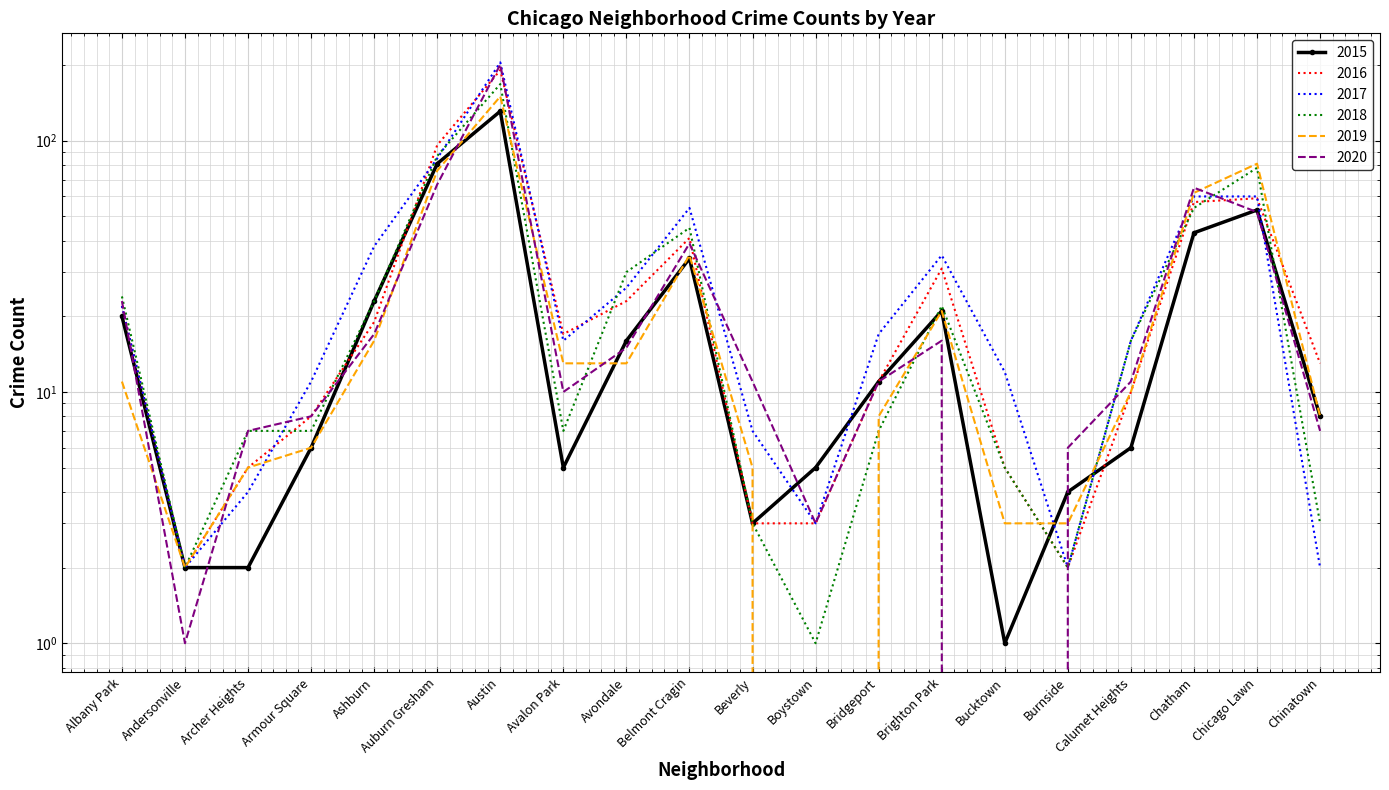

How many intersections are there between 2020 and 2015?

9